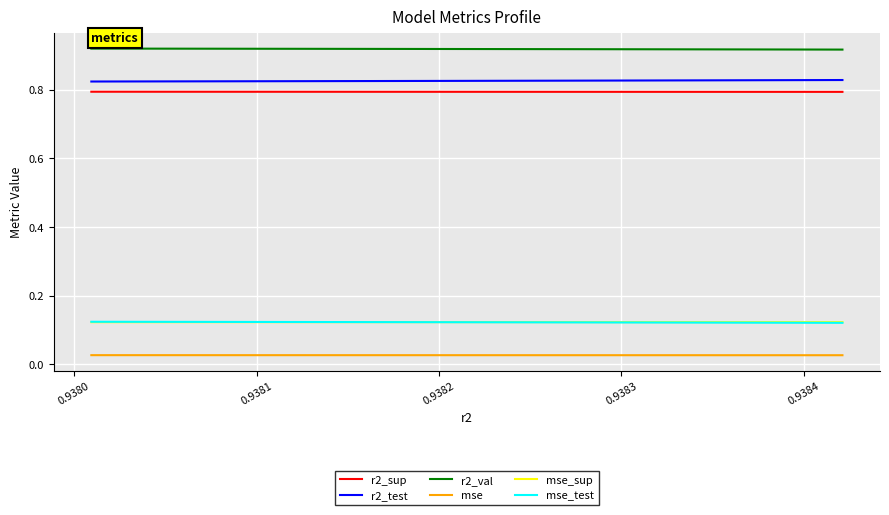

What are all the series names shown in the legend?

r2_sup, r2_test, r2_val, mse, mse_sup, mse_test